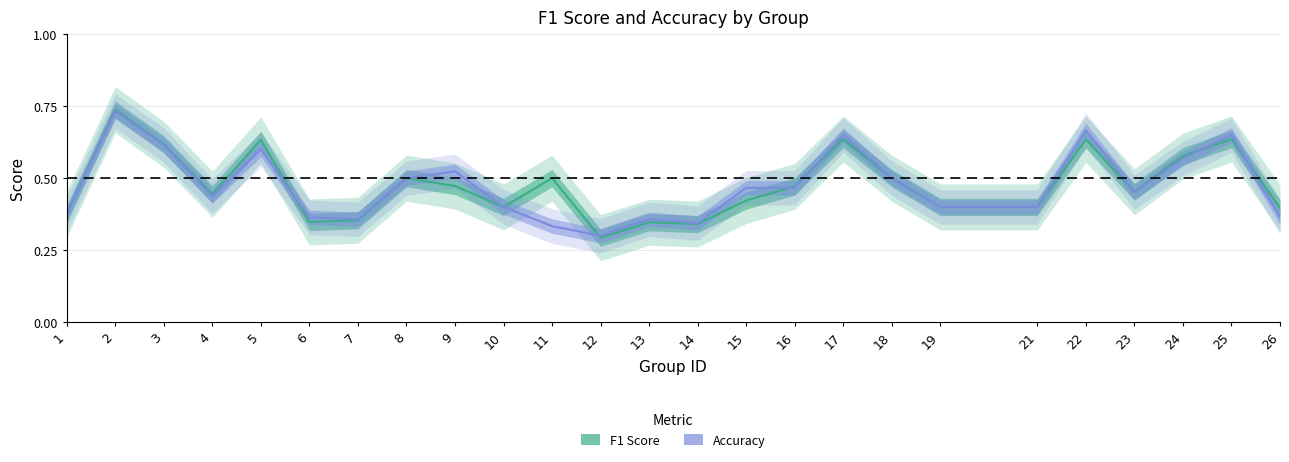

Is it true that accuracy equals 0.1 at 6?

False